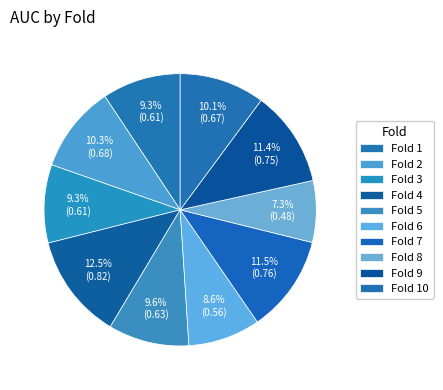

To the nearest percent, what is the average slice percentage?

10%